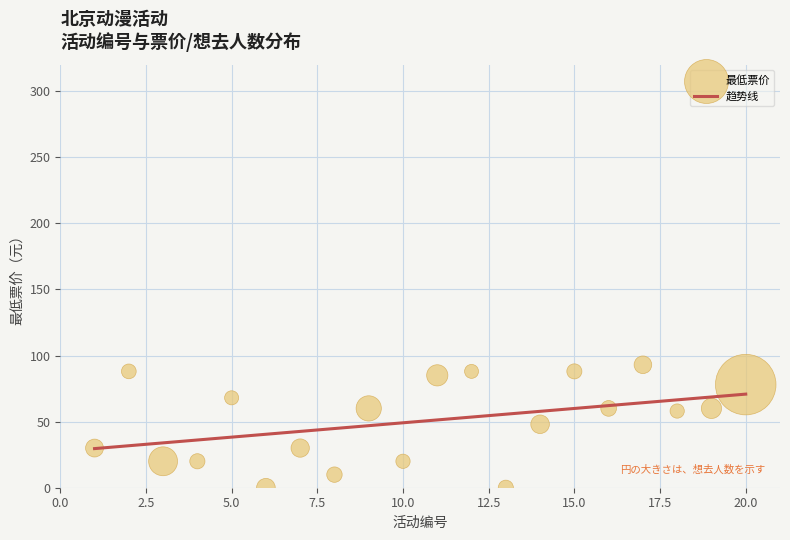

Between 7 and 19, which is larger?

19